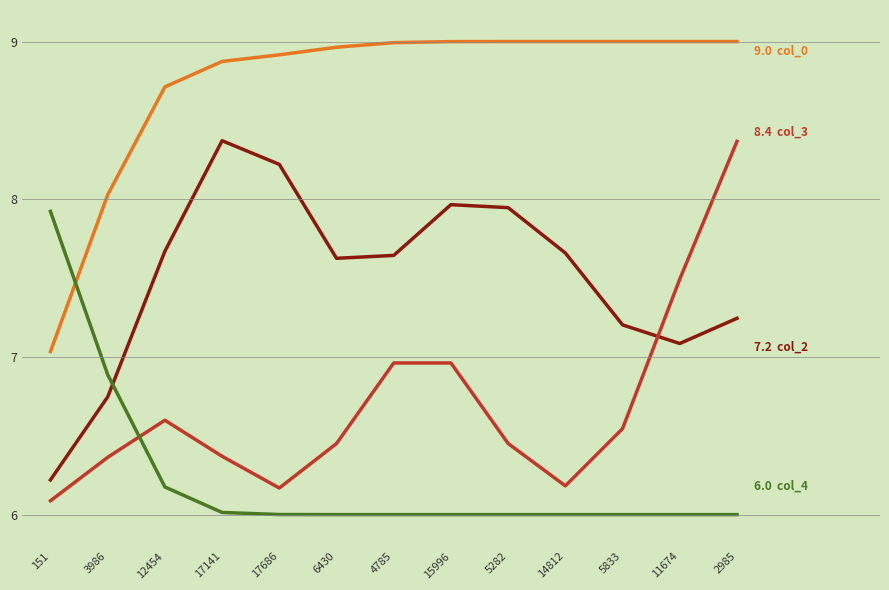

What is the spread (max minus min) of values at 4785?

3.0